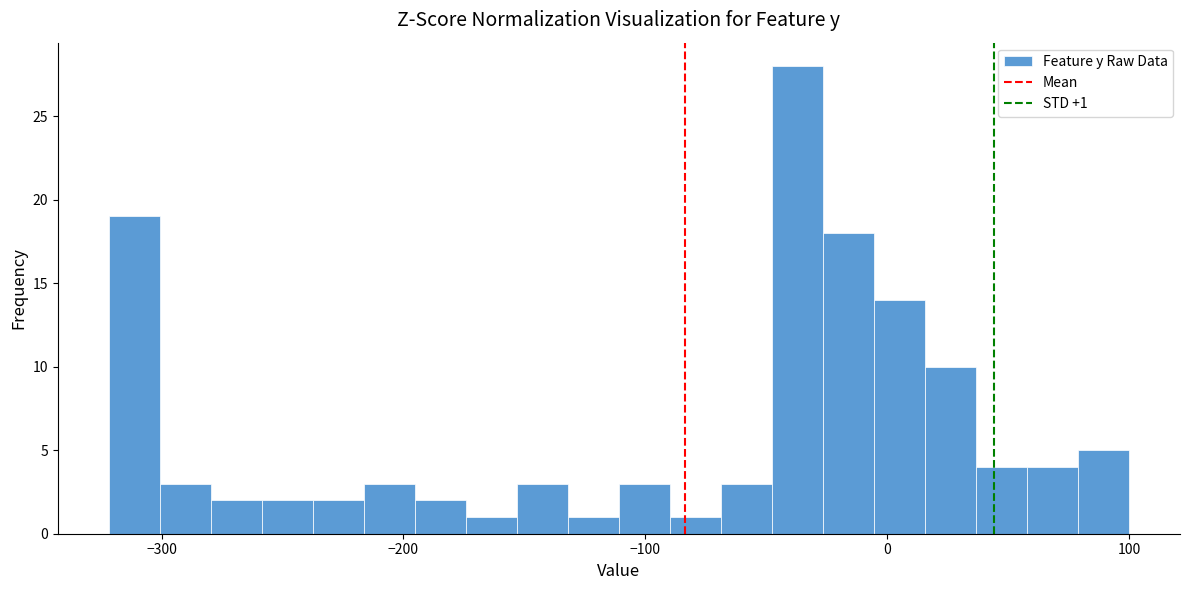

Around what value on the x-axis is the tallest bar? Give the approximate position of its centre, as read against the axis.

-40